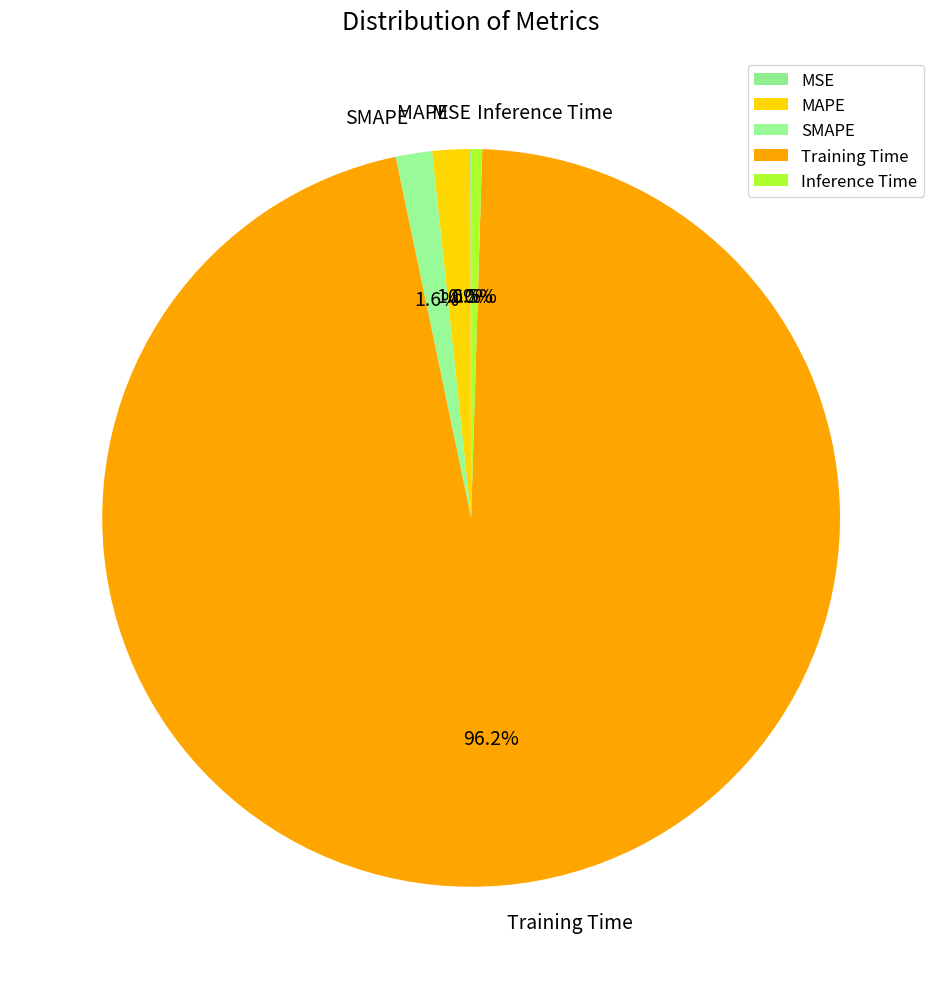

Which slice is the largest?

Training Time